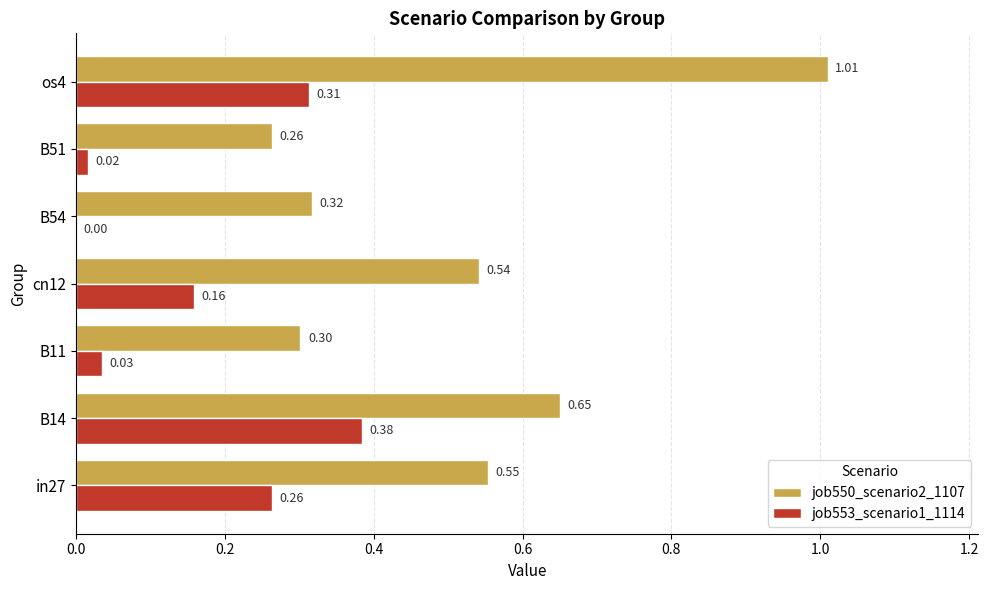

Which category has the highest value in the job550_scenario2_1107 series?

os4